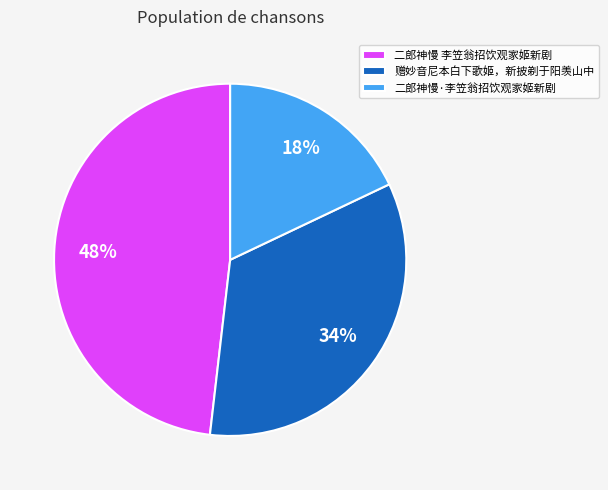

Do 二郎神慢 李笠翁招饮观家姬新剧 and 赠妙音尼本白下歌姬，新披剃于阳羡山中 together represent more than half of the pie?

Yes